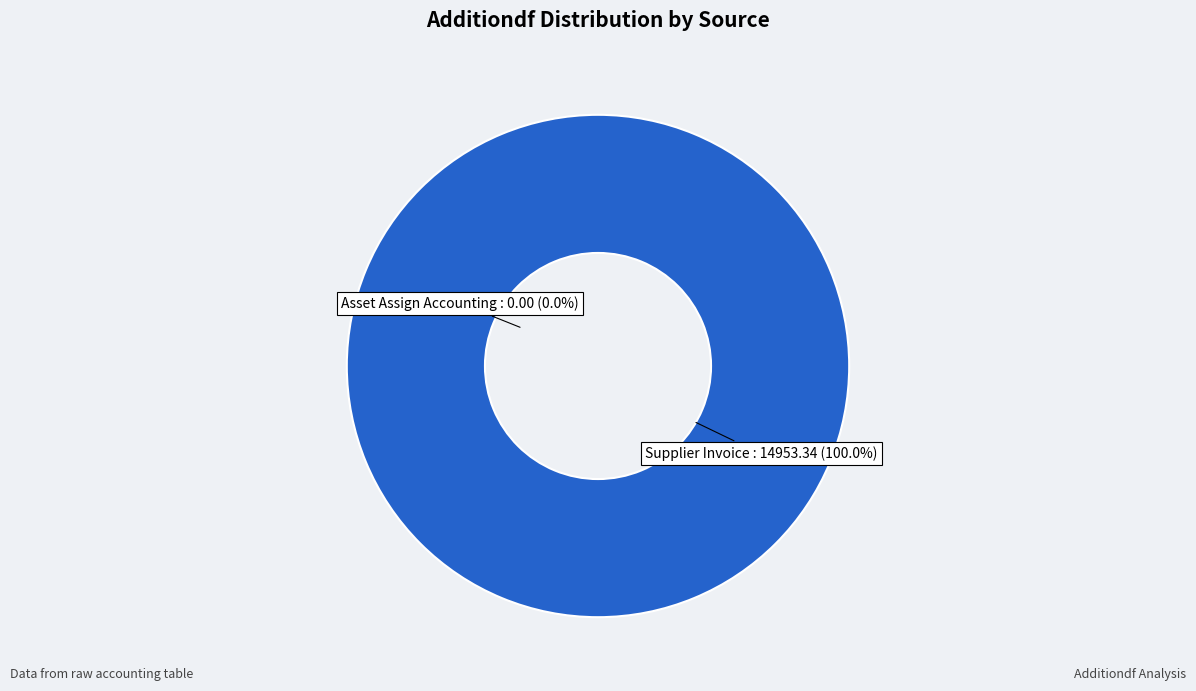

Between Asset Assign Accounting and Supplier Invoice, which is larger?

Supplier Invoice